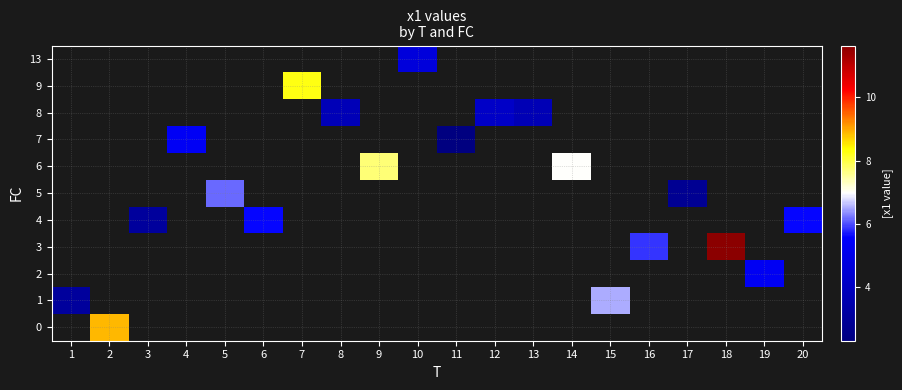

List the series in order of their overall mean, highest first.

0, 1, 2, 3, 4, 5, 6, 7, 8, 9, 13